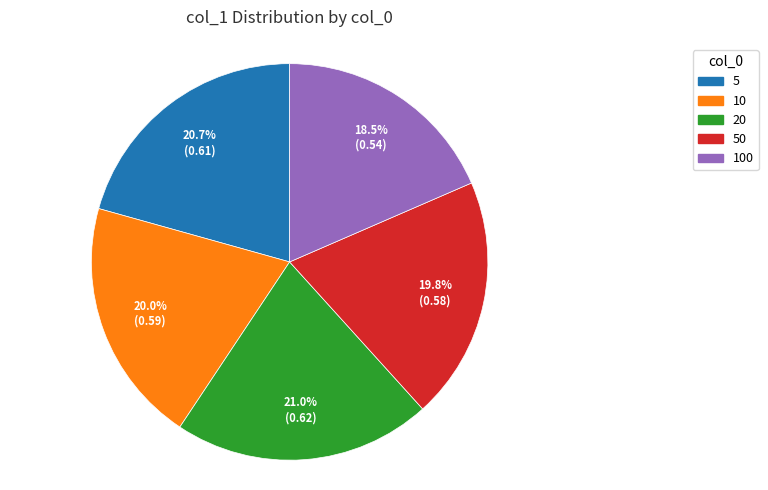

Does 10 represent more than half of the total?

No